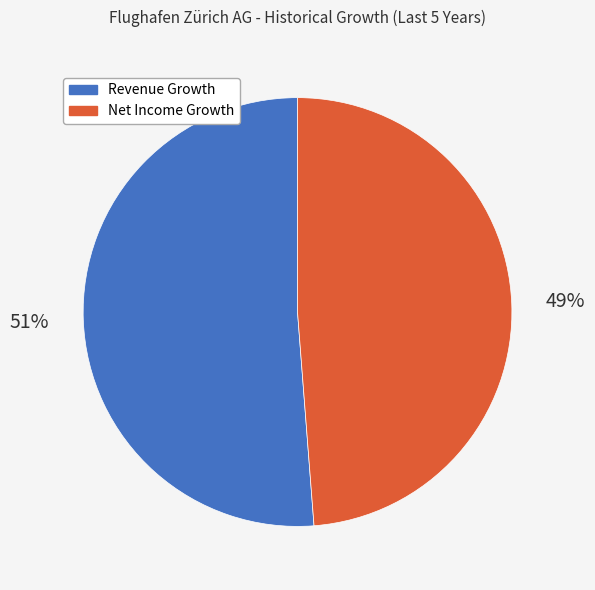

To the nearest percent, what is the difference between the largest and smallest slice percentages?

2%